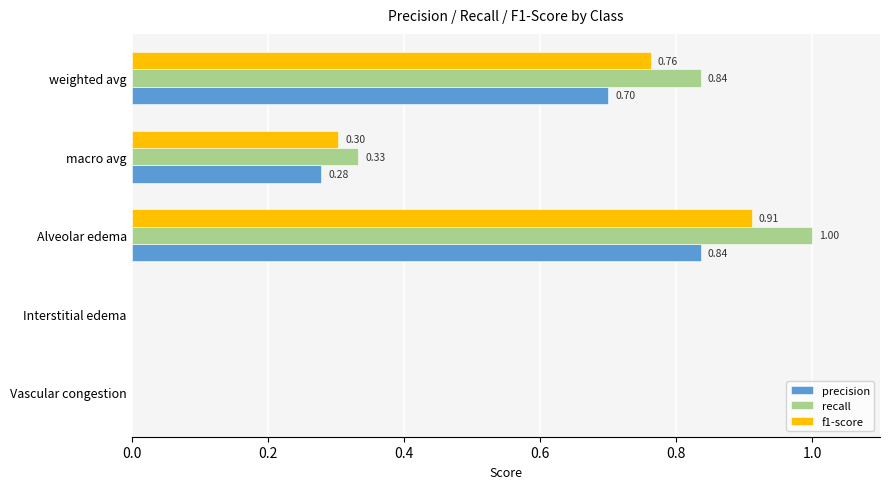

What are all the series names shown in the legend?

precision, recall, f1-score